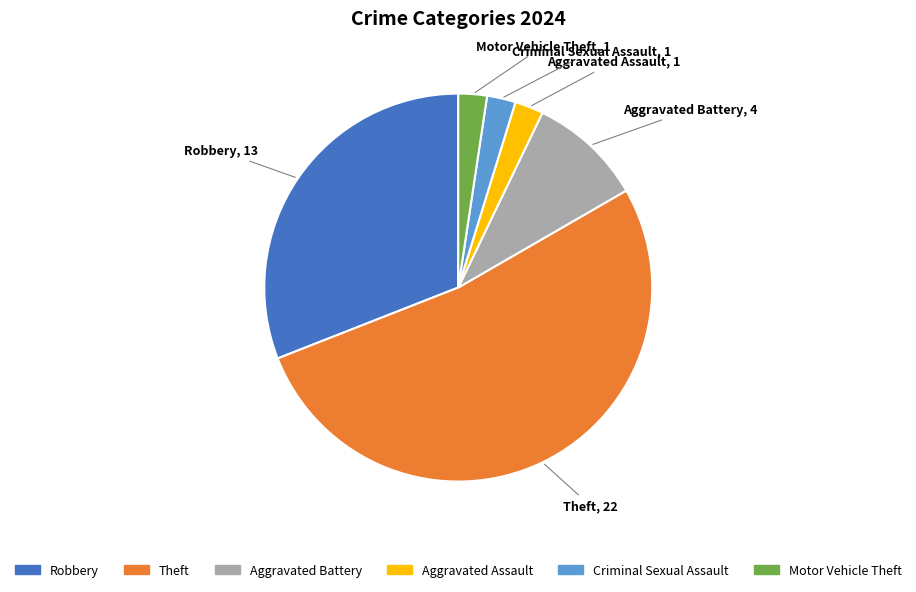

Does any single category account for the majority?

Yes